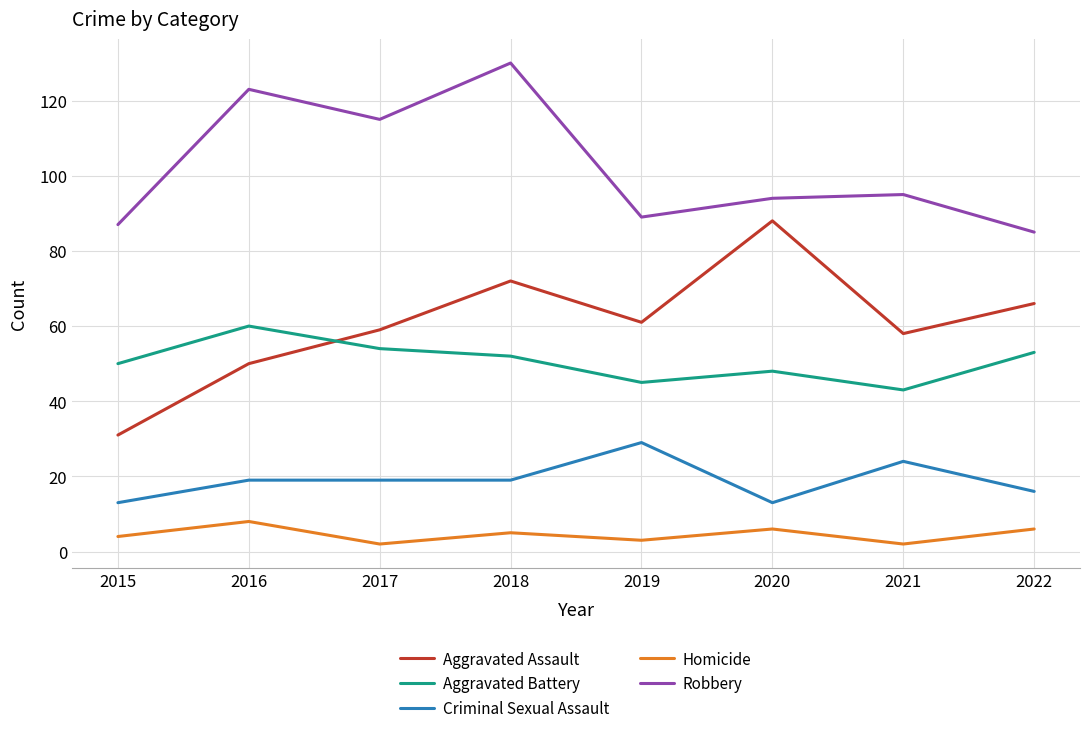

What is the difference between the Aggravated Battery values at 2018 and 2019?

7